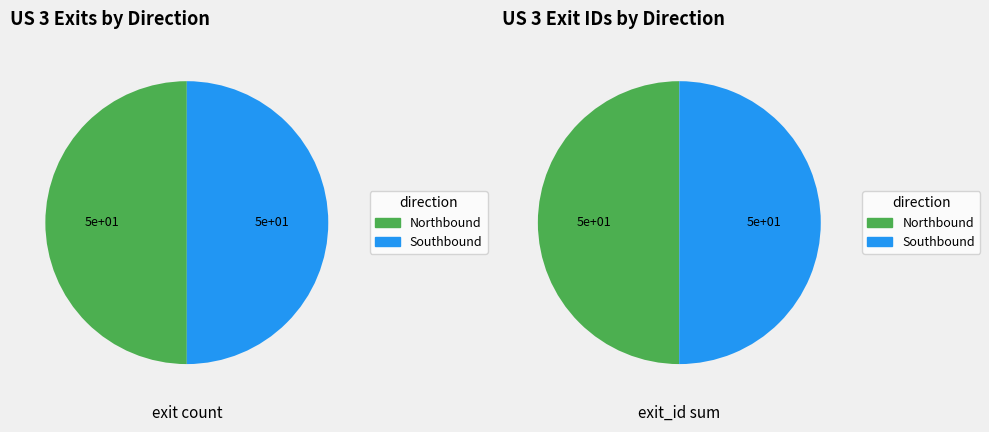

Does Northbound represent more than half of the total?

No